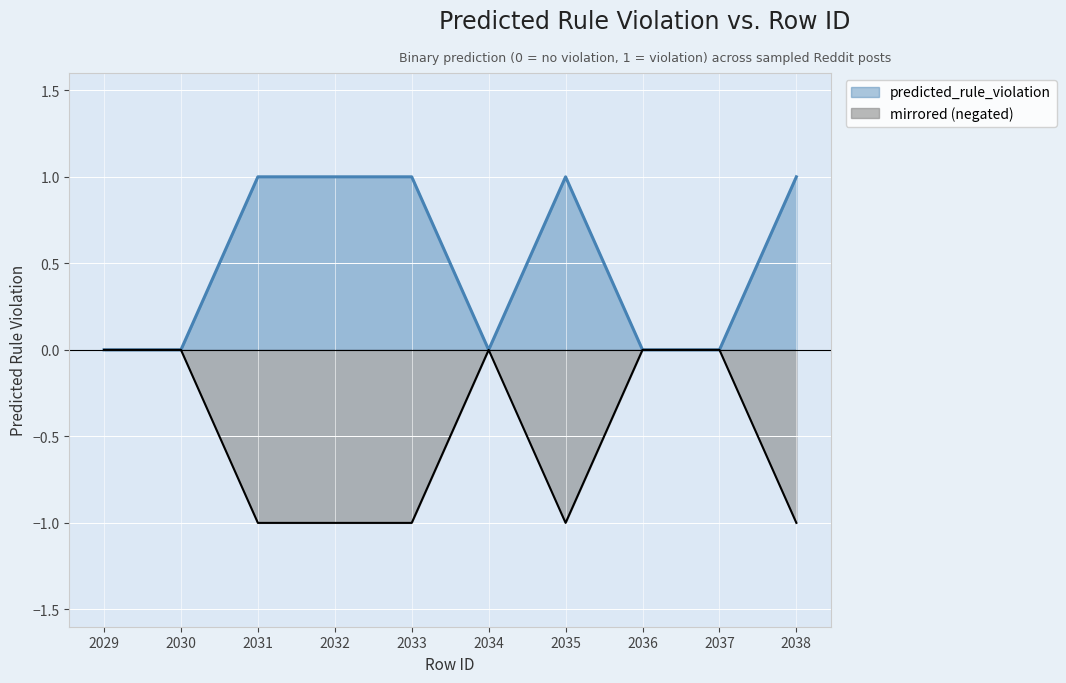

Read the value at 2038.

1